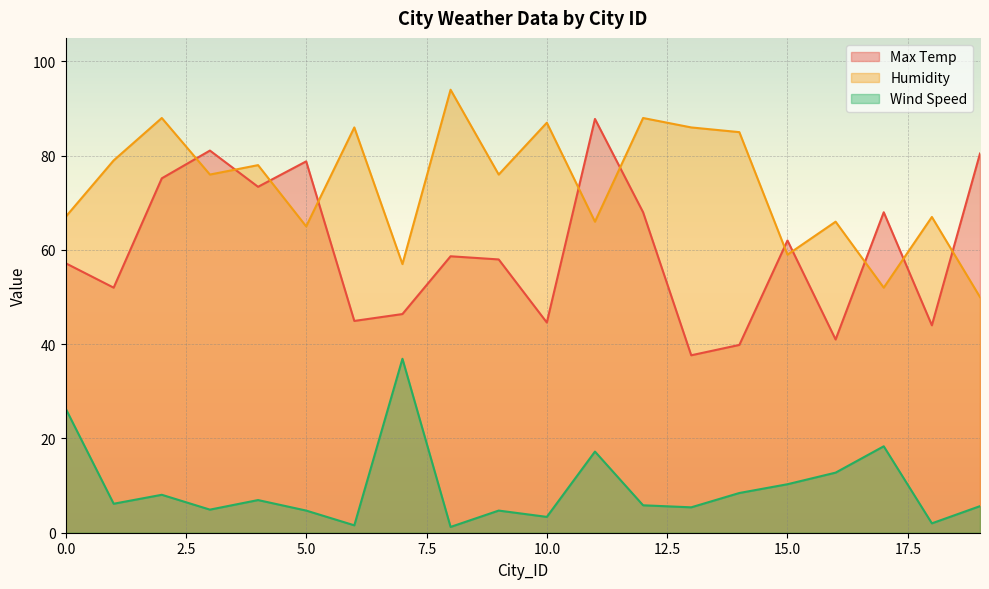

Rank the series by their average value, from highest to lowest.

Humidity, Max Temp, Wind Speed